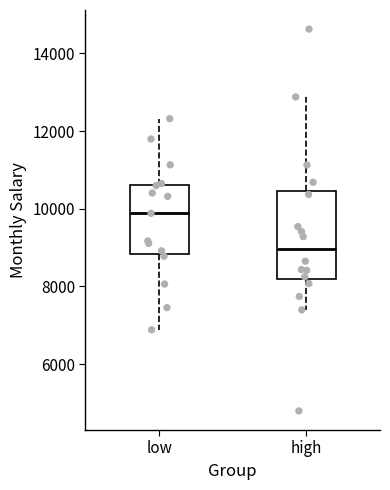

Which box's median line is the lowest?

high